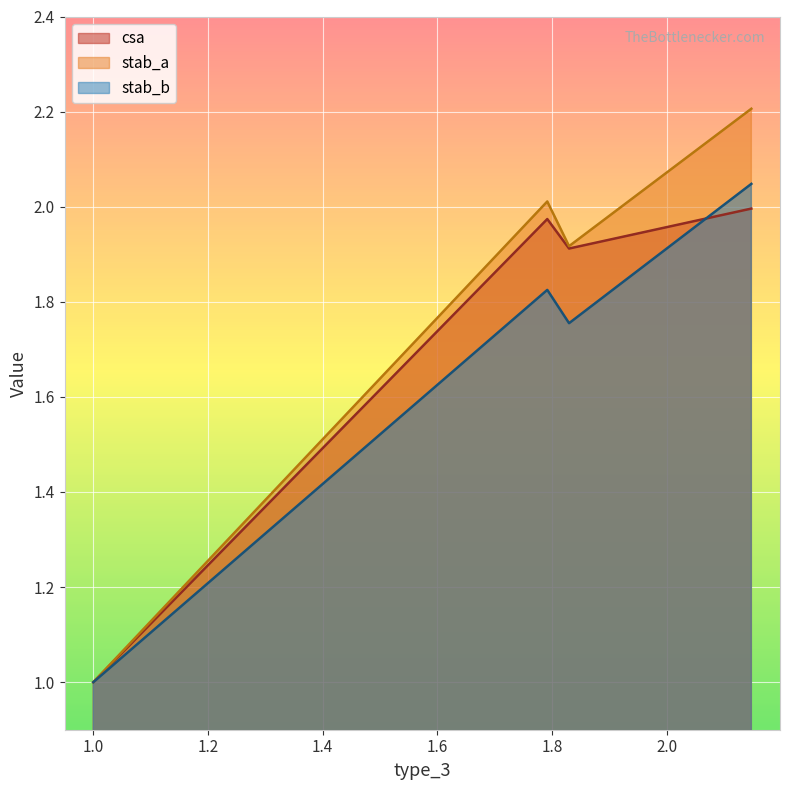

What position from the left is 1.792?

2